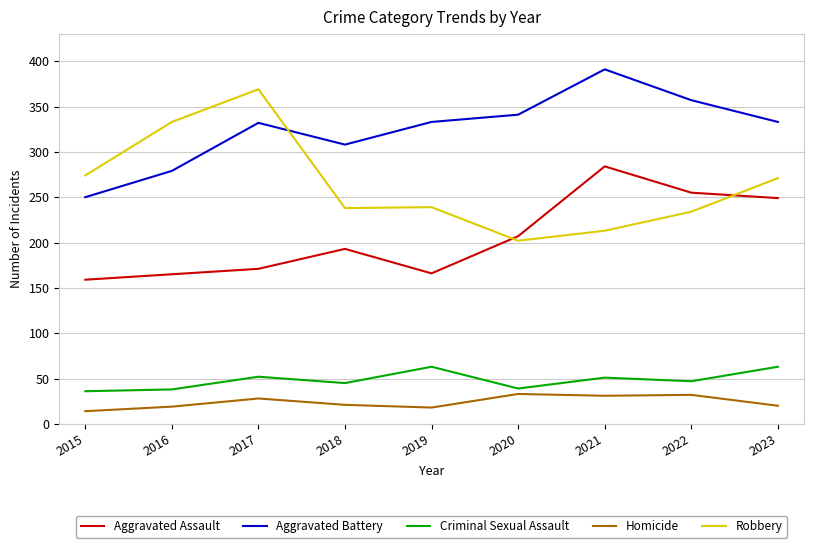

Does the chart have visible grid lines?

Yes